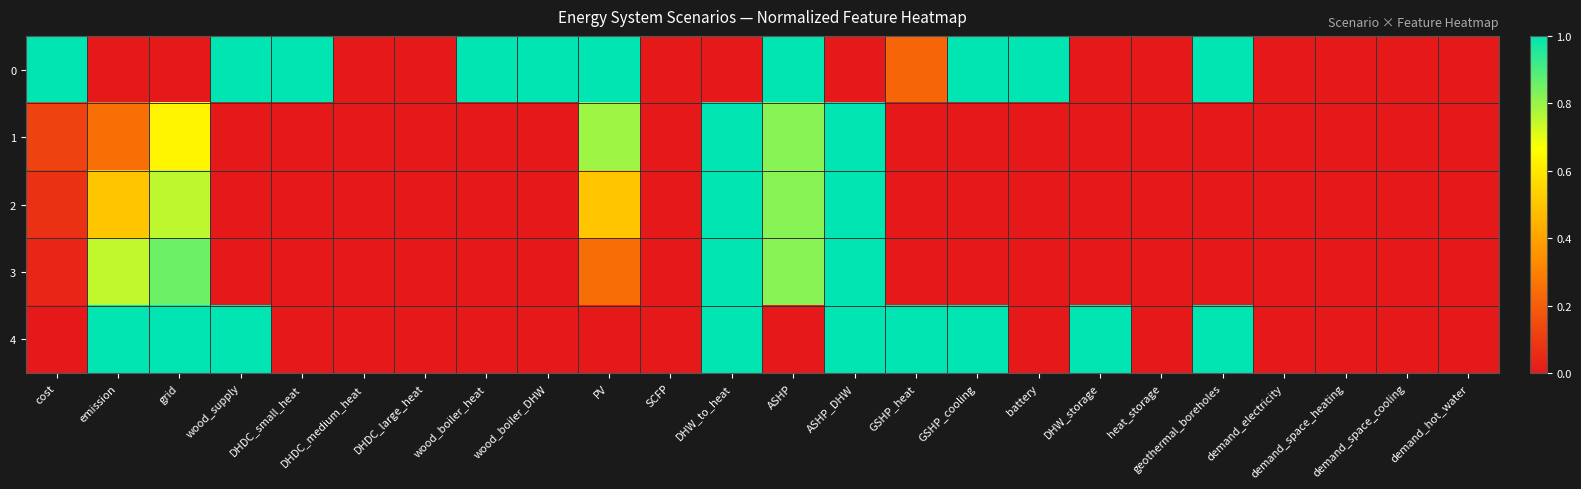

List the series in order of their peak value, lowest first.

0, 1, 2, 3, 4